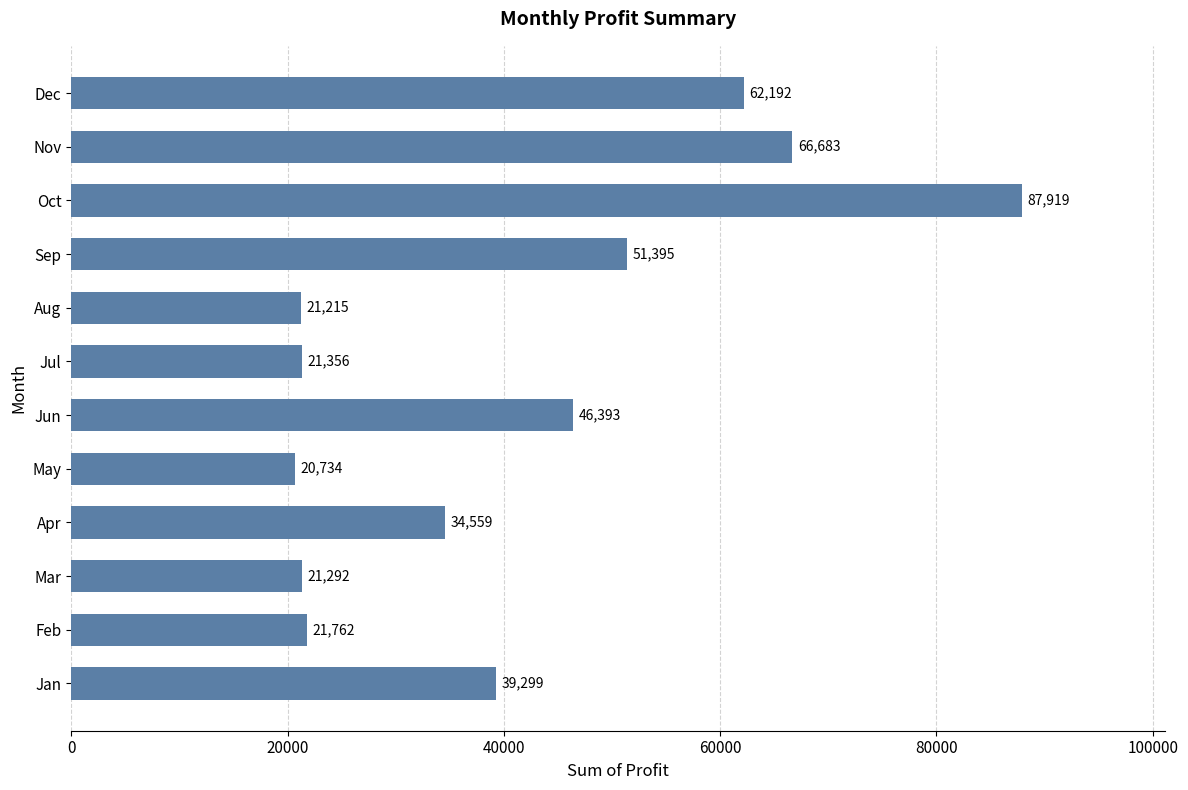

What is the smallest value displayed?

20733.5